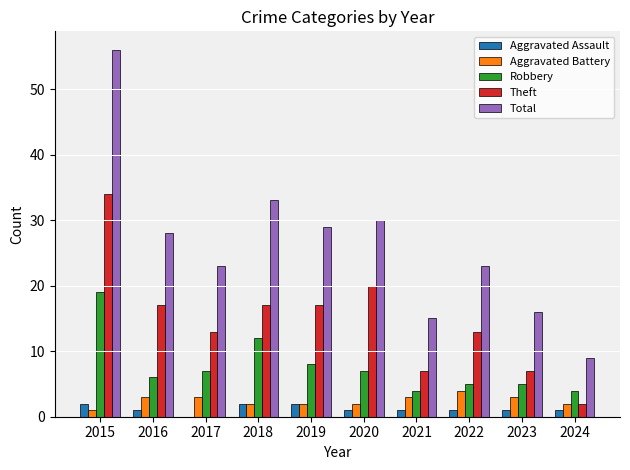

What is the greatest value displayed?

56